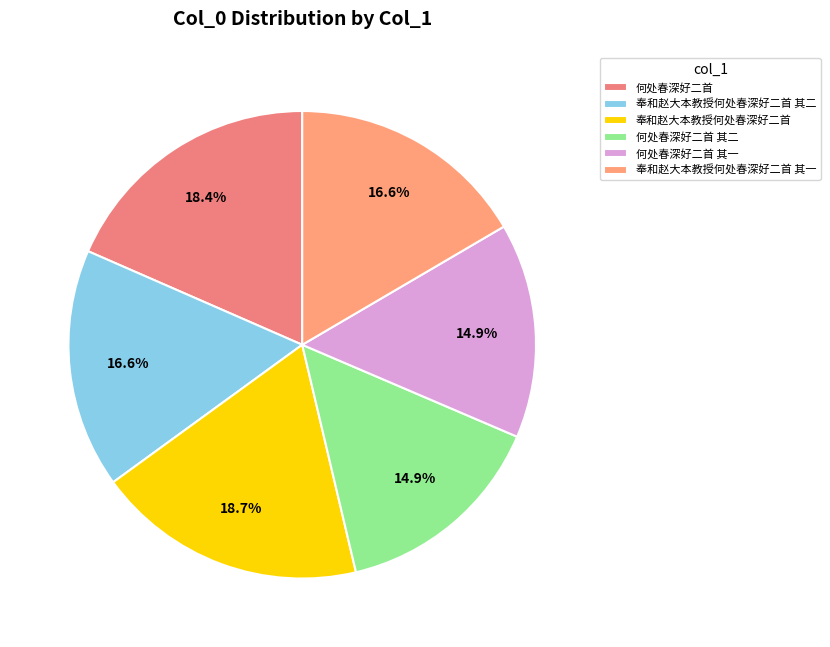

What percentage is the 奉和赵大本教授何处春深好二首 其一 slice, to the nearest percent?

17%